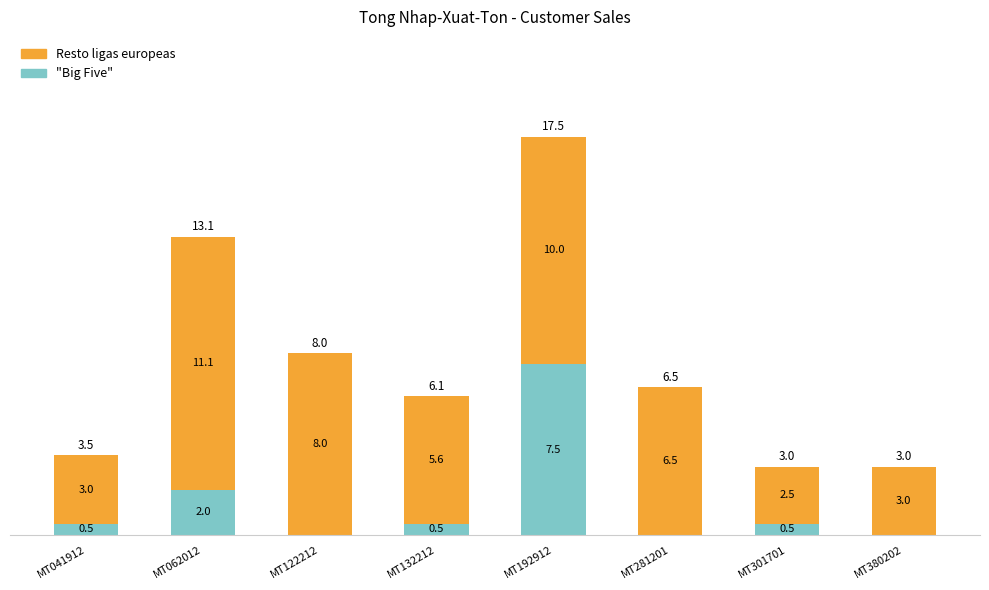

True or false: "Big Five" has a value of 4.2 at MT192912.

False